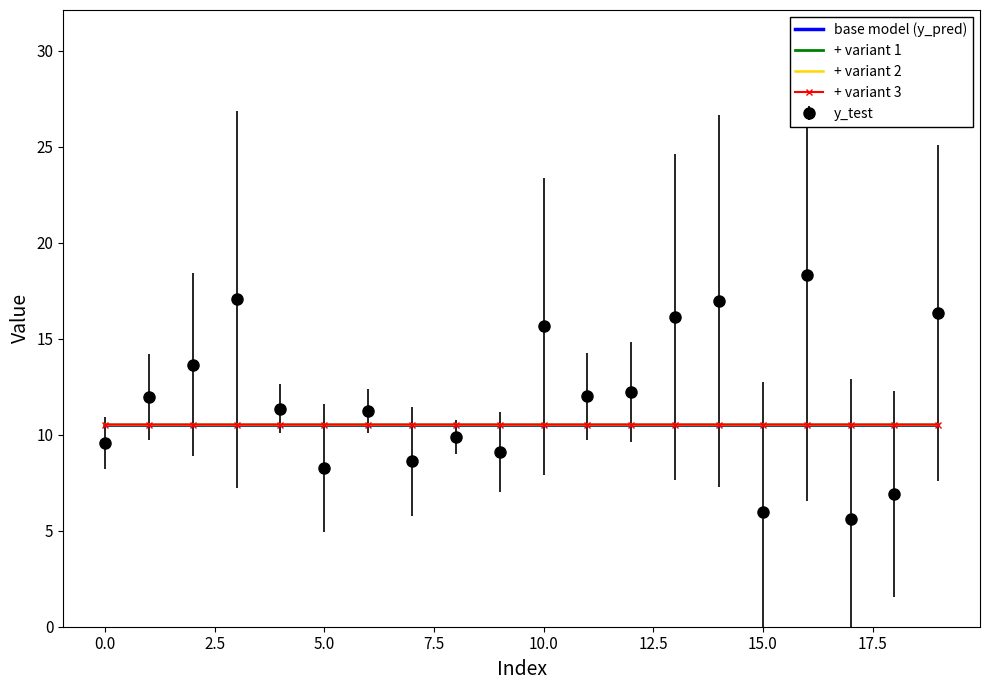

Which series has the largest total across all categories?

y_test